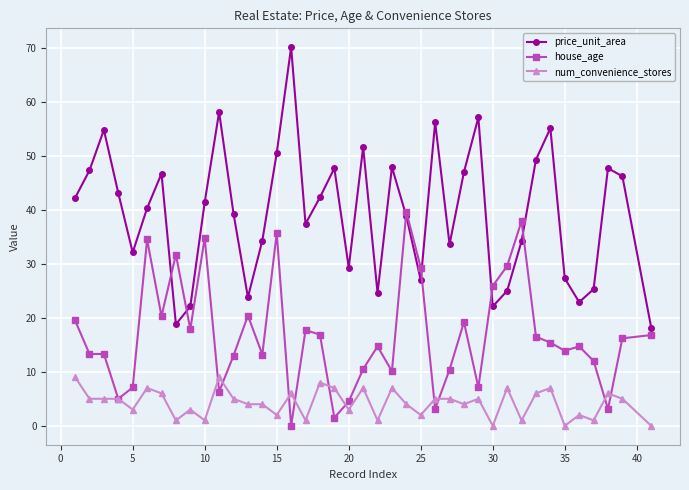

What is the highest value of the house_age series?

39.6